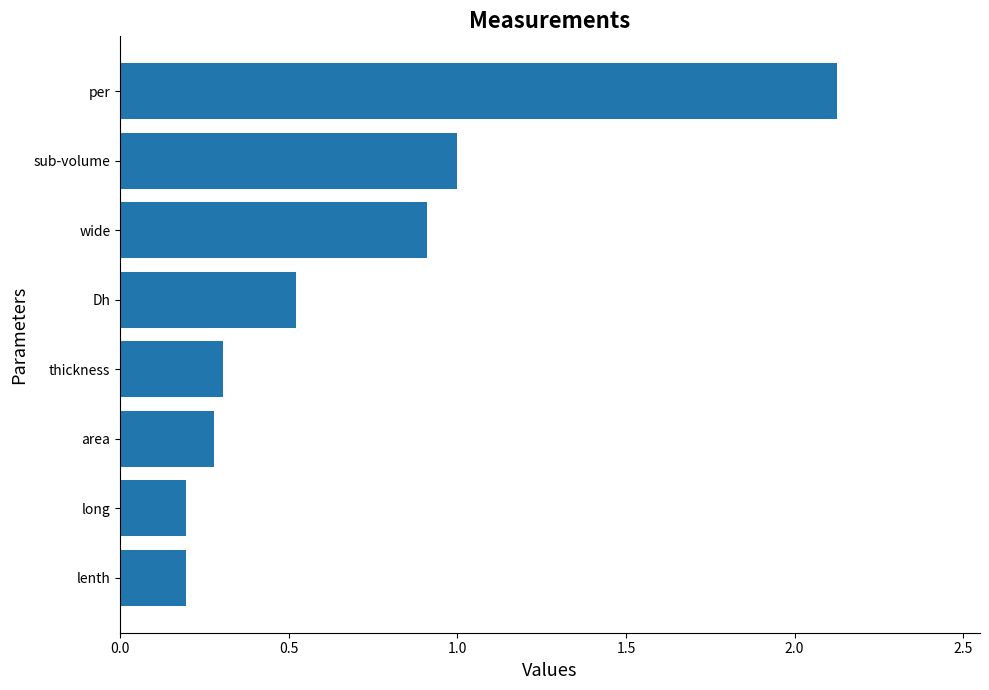

What is the difference between the second highest and second lowest values?

0.8